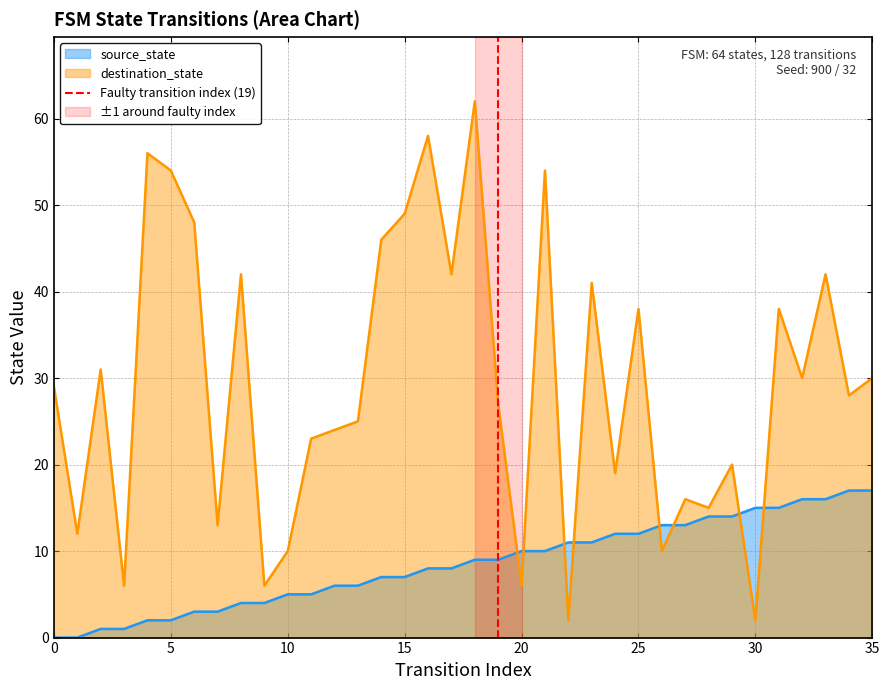

What is the highest value of the destination_state series?

62